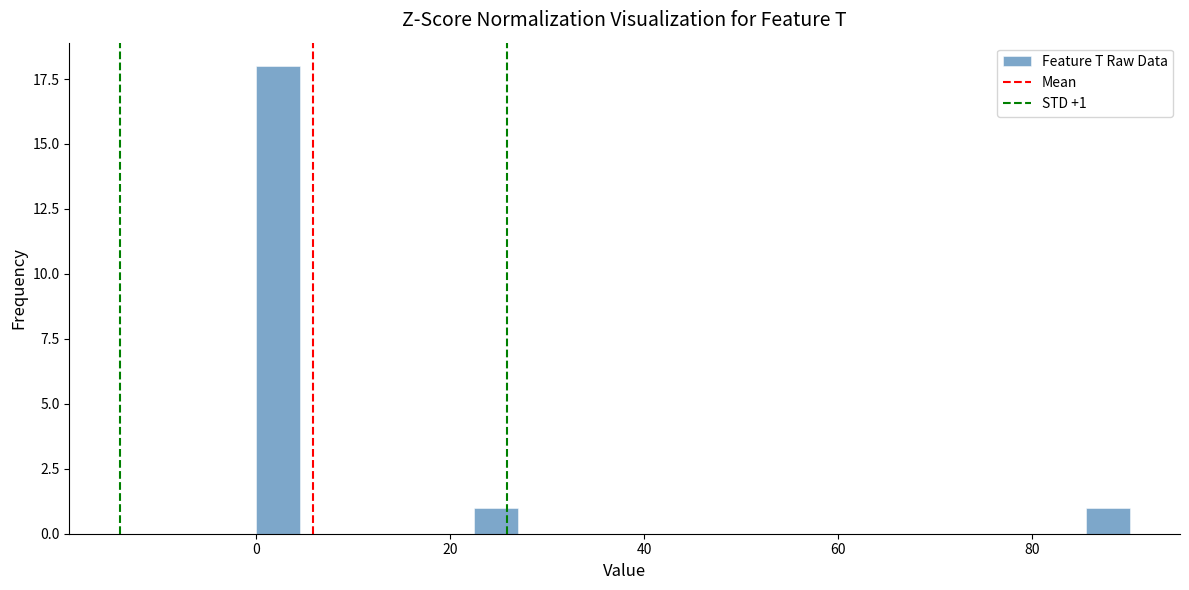

Around what value on the x-axis is the tallest bar? Give the approximate position of its centre, as read against the axis.

2